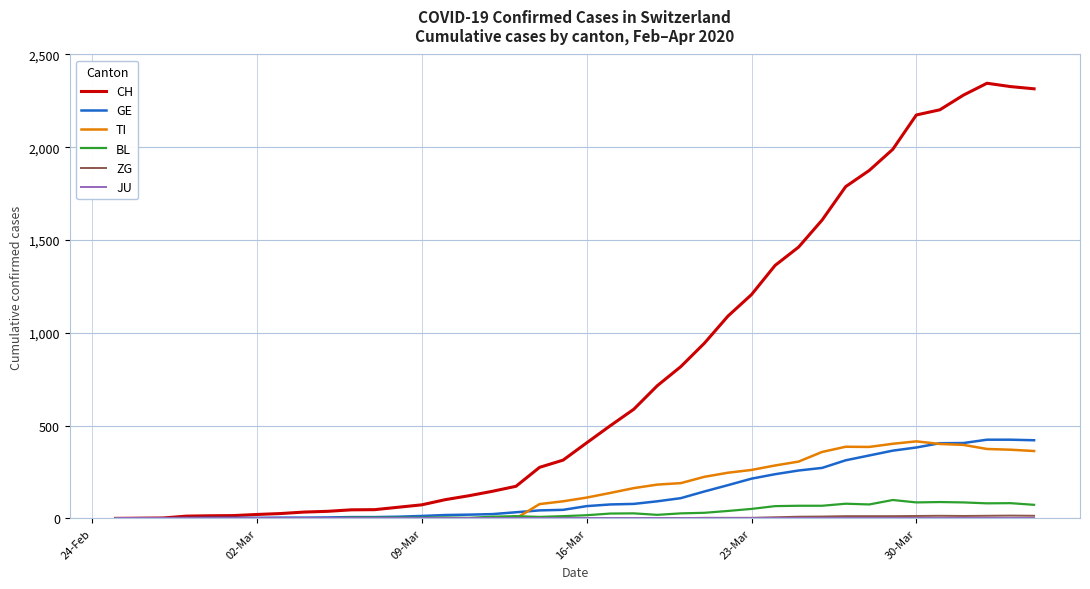

Which series has the widest spread of values?

CH